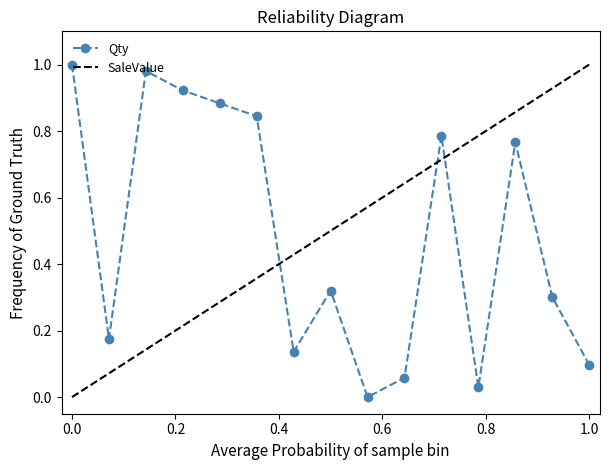

What are all the series names shown in the legend?

Qty, SaleValue